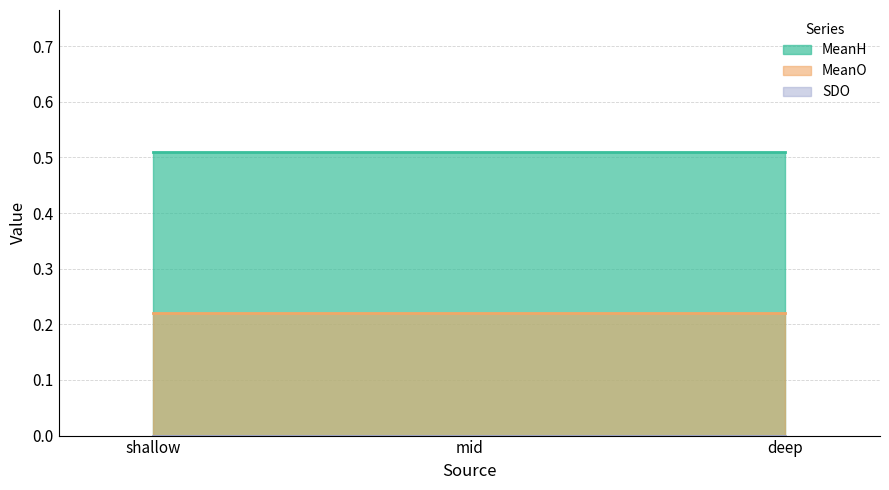

How many lines are shown in the chart?

3